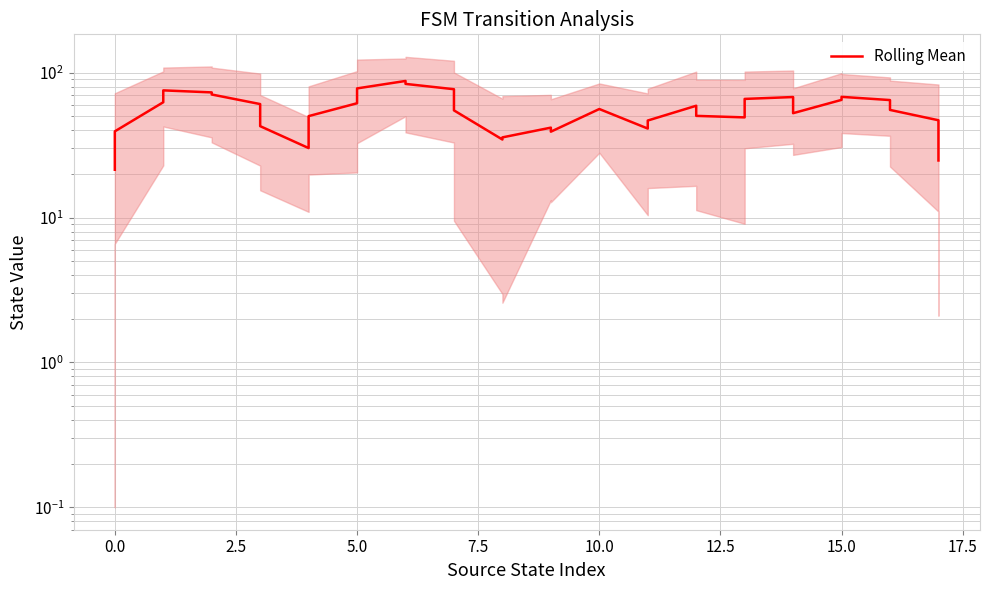

How many values are below 56?

18